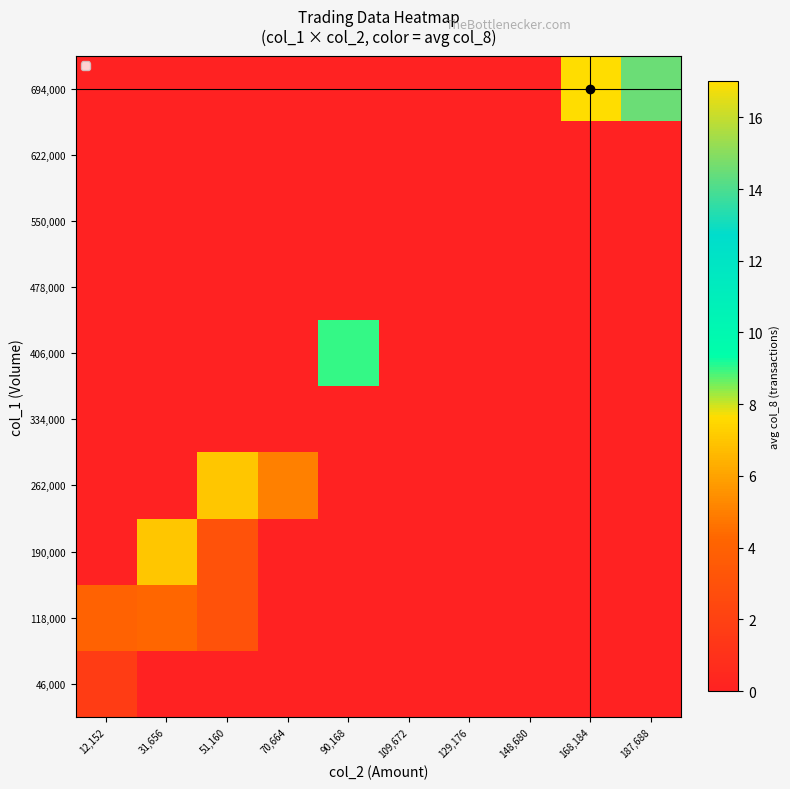

What is the difference between the highest and lowest values at 12,152?

4.0